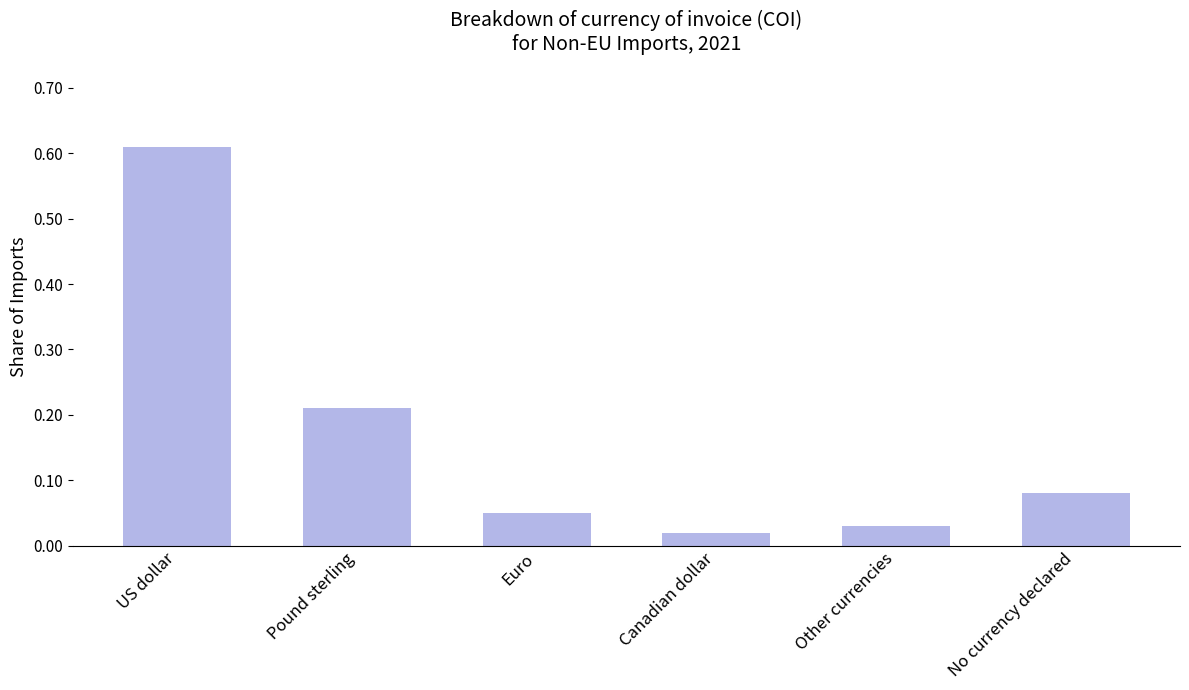

True or false: the data shows 0.0 at Pound sterling.

False